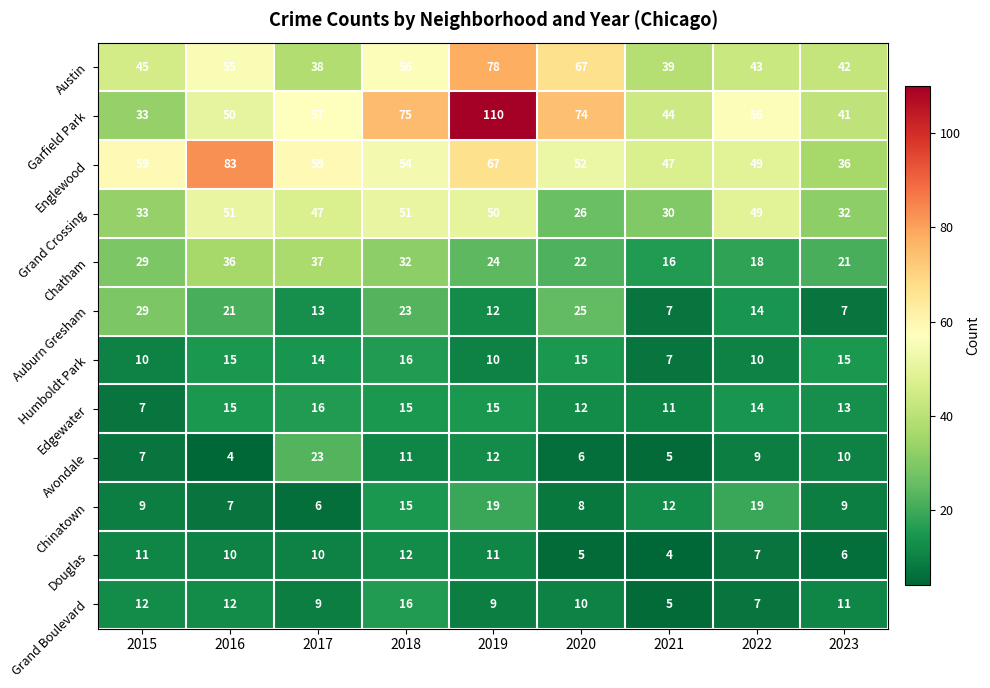

What is the difference between the highest and lowest values at 2015?

52